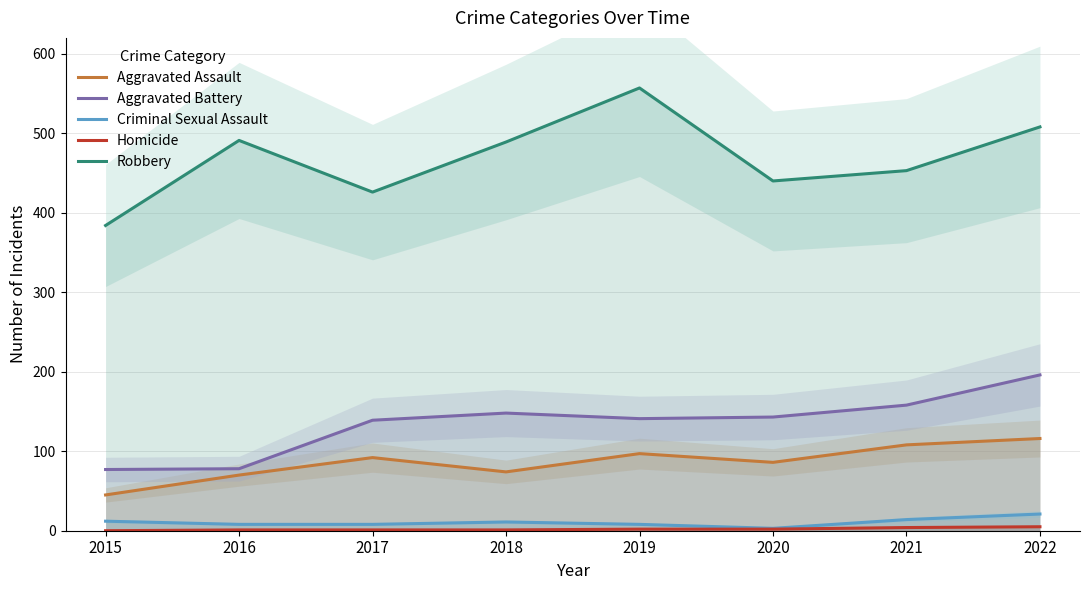

At how many categories does at least one series exceed 66?

8